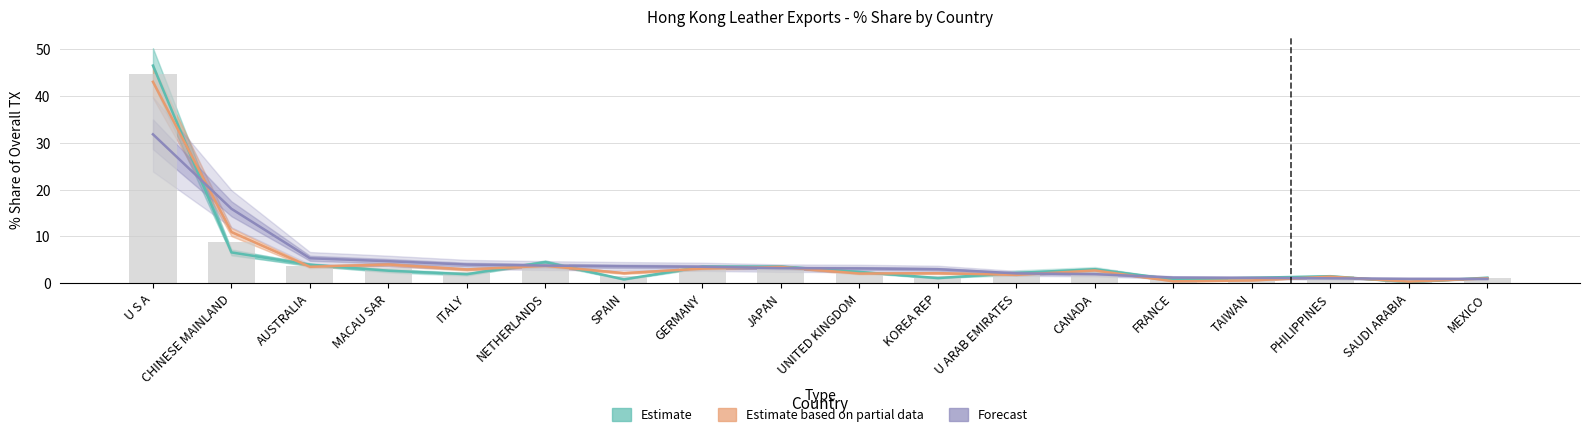

How many values in the Estimate based on partial data series are below 2?

6